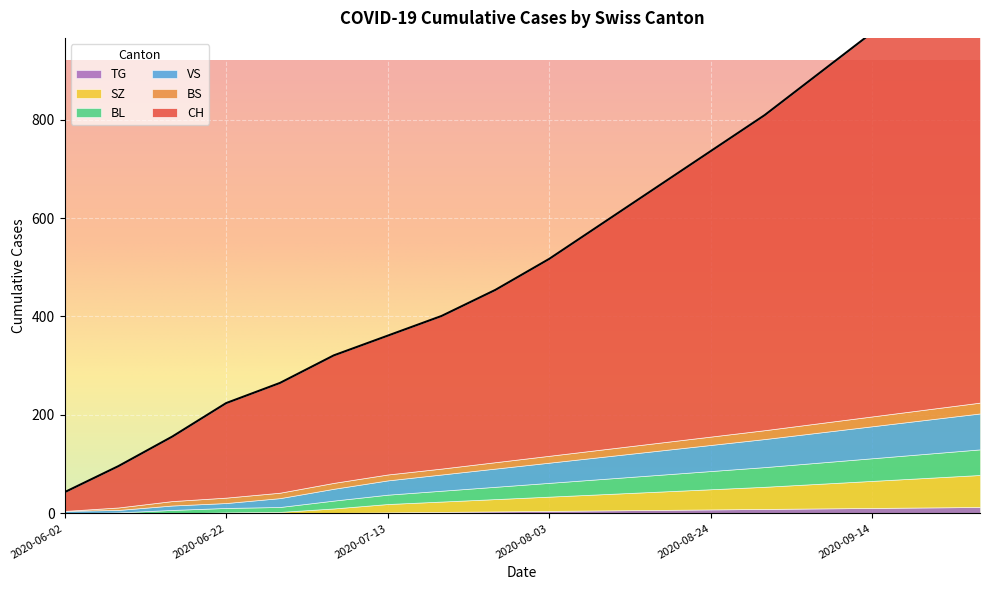

True or false: TG has a value of 8 at 2020-08-24.

True